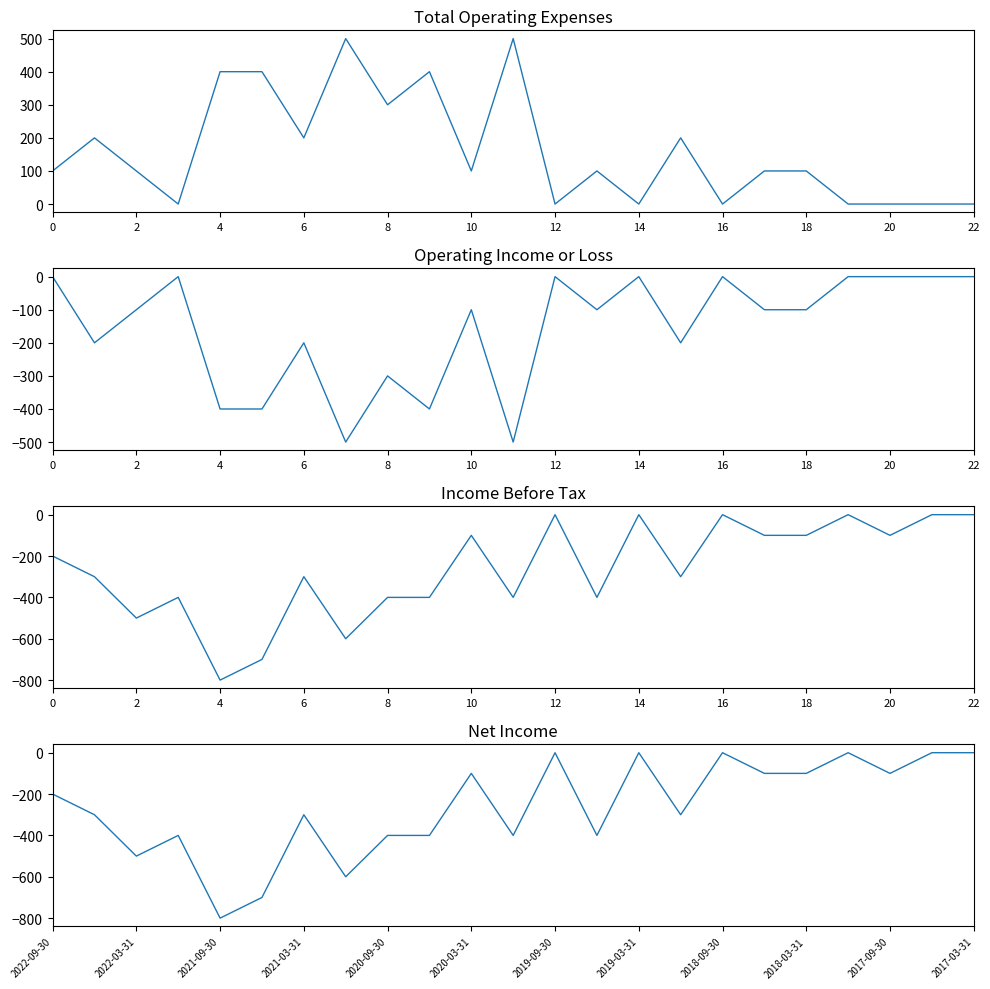

True or false: Income Before Tax and Operating Income or Loss intersect in this chart.

False